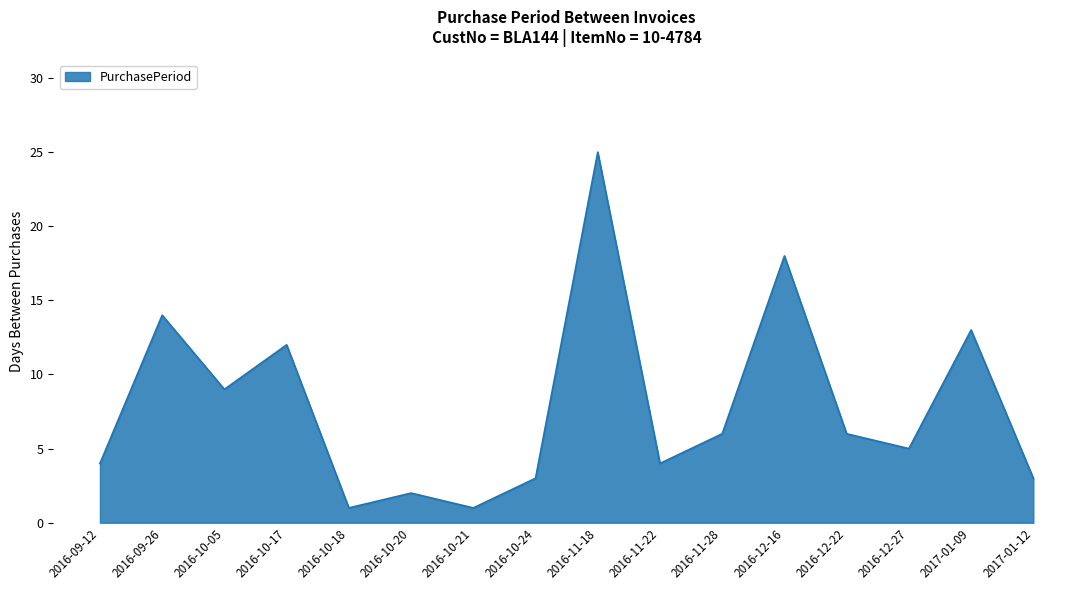

Which has a higher value, 2016-10-21 or 2016-10-17?

2016-10-17